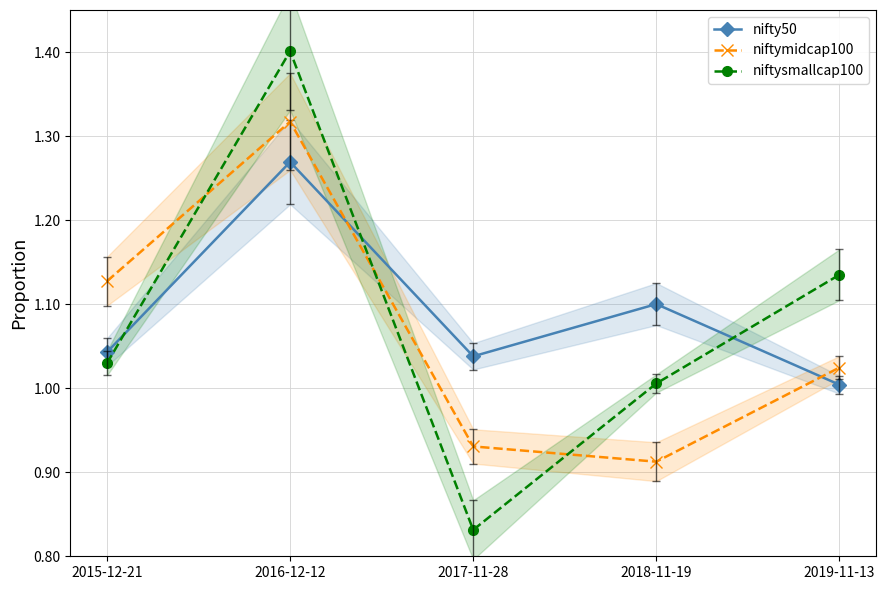

At 2016-12-12, list the series in order from smallest to largest.

nifty50, niftymidcap100, niftysmallcap100